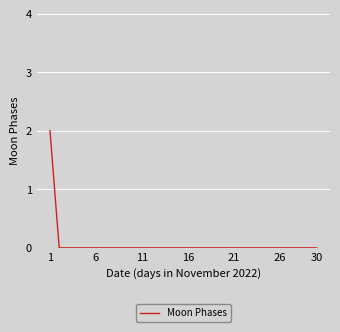

How many distinct data groups are displayed?

1